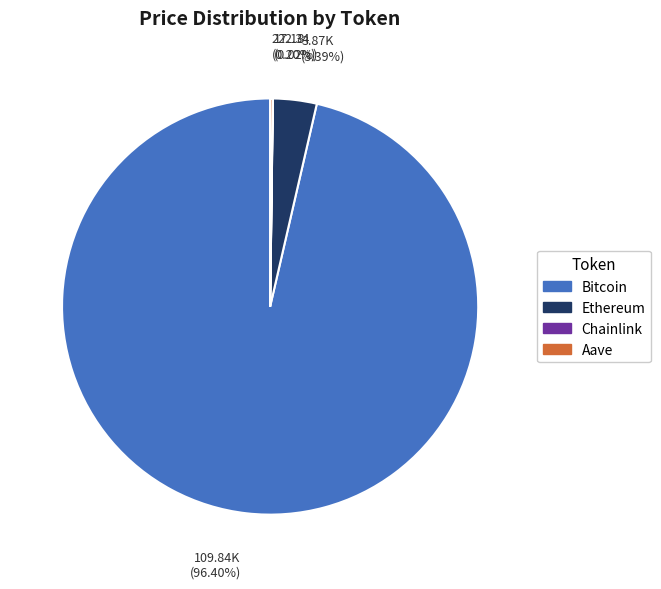

Is there a majority slice in this chart?

Yes